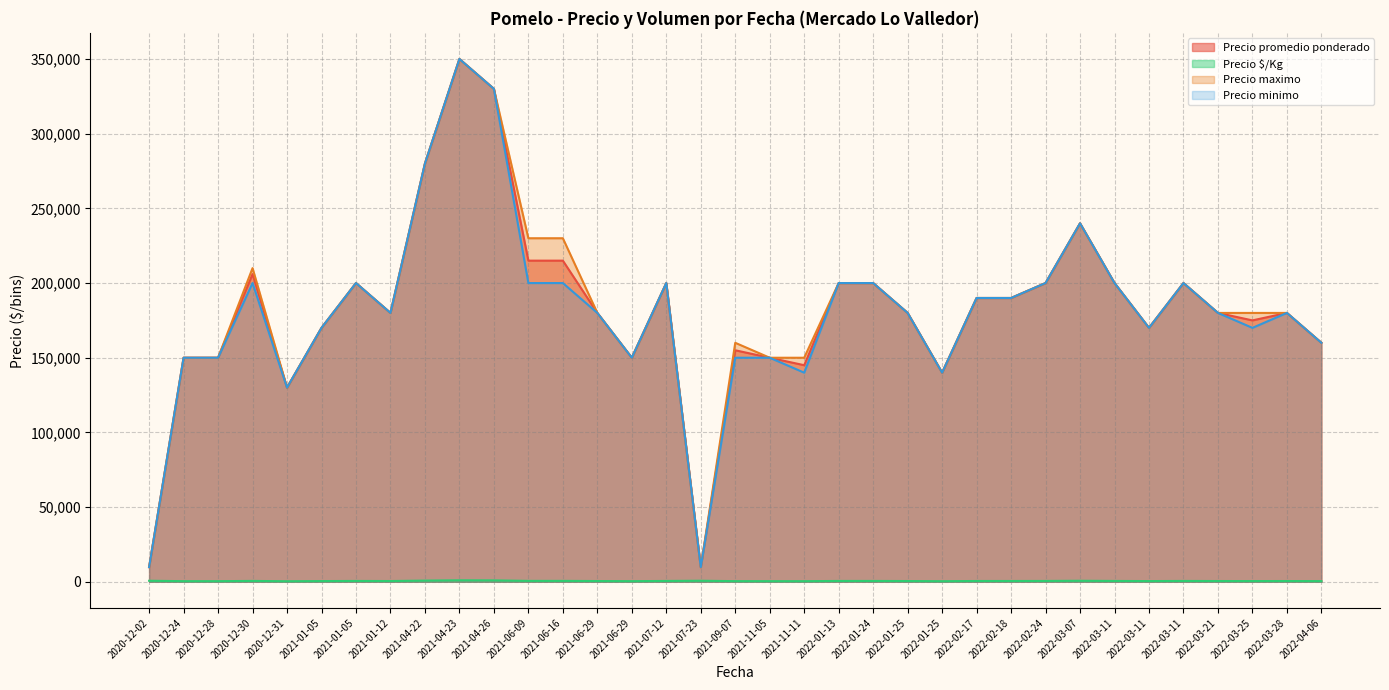

What is the minimum value for Precio $/Kg?

371